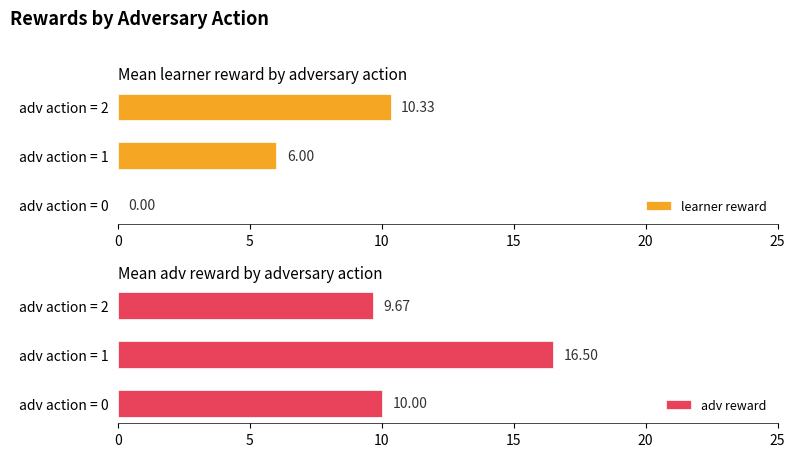

Are the bars grouped side by side (vs. stacked)?

Yes